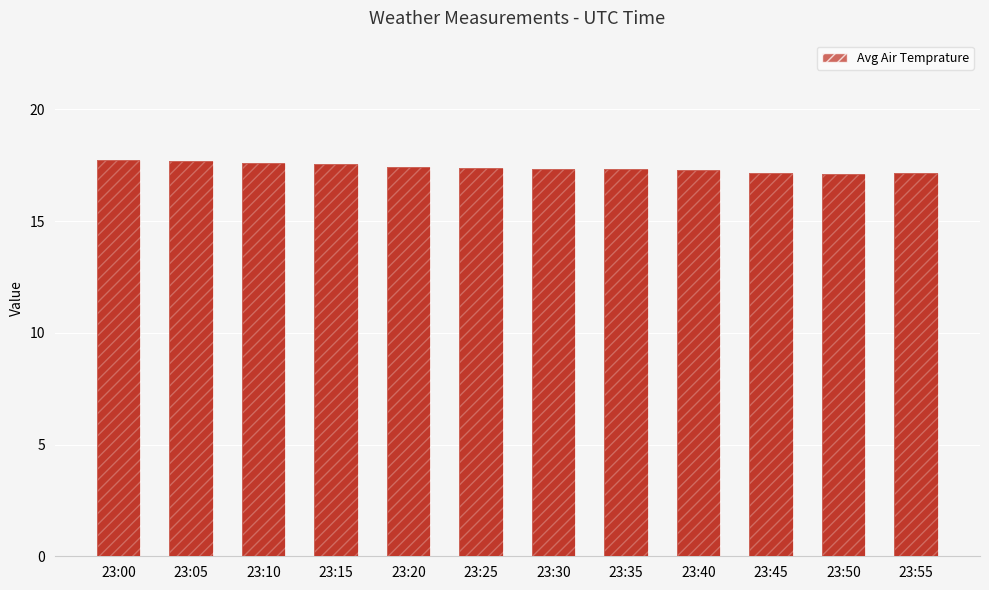

What is the difference between the second highest and second lowest values?

0.5